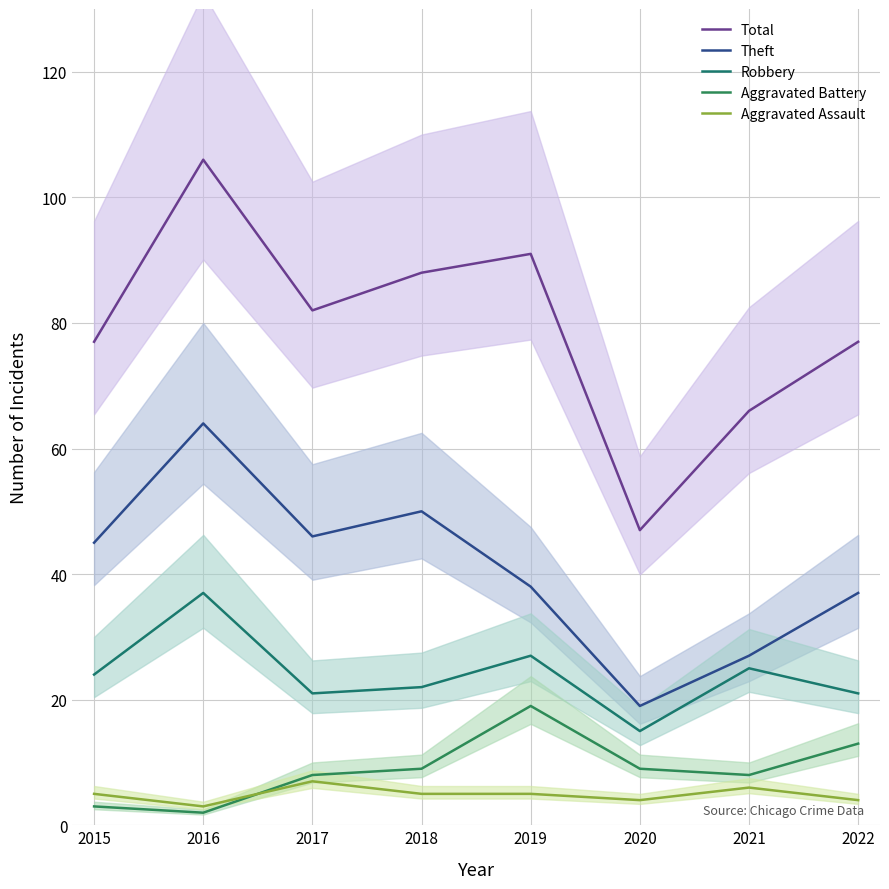

Does the chart display data point markers on the line(s)?

No